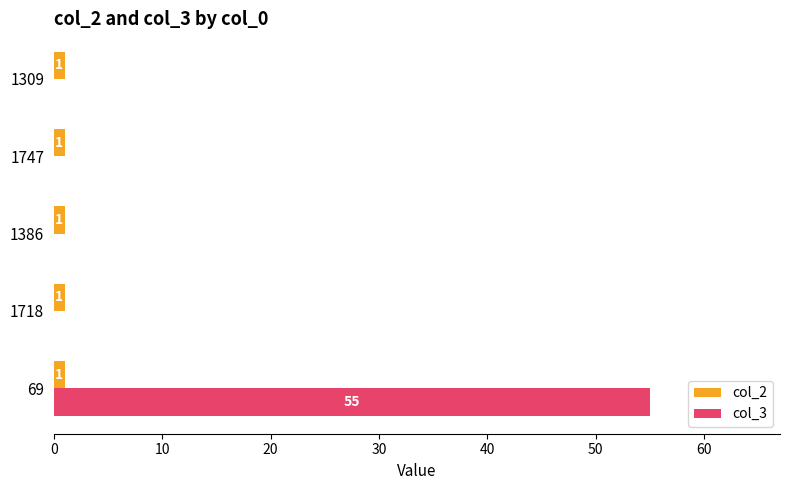

Is it true that col_3 equals 37 at 1309?

False